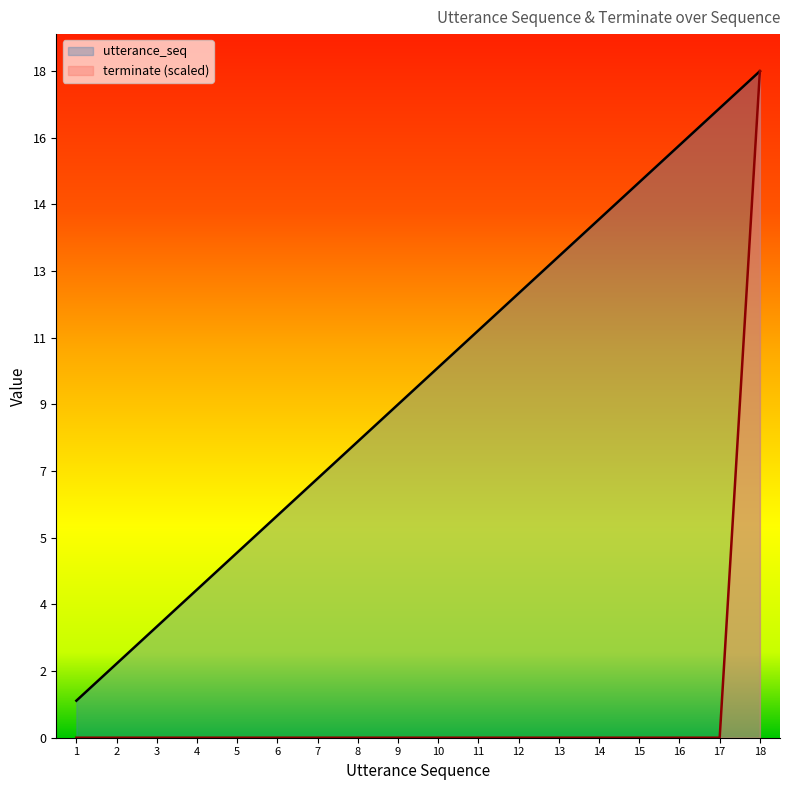

True or false: terminate and utterance_seq cross at least once.

False